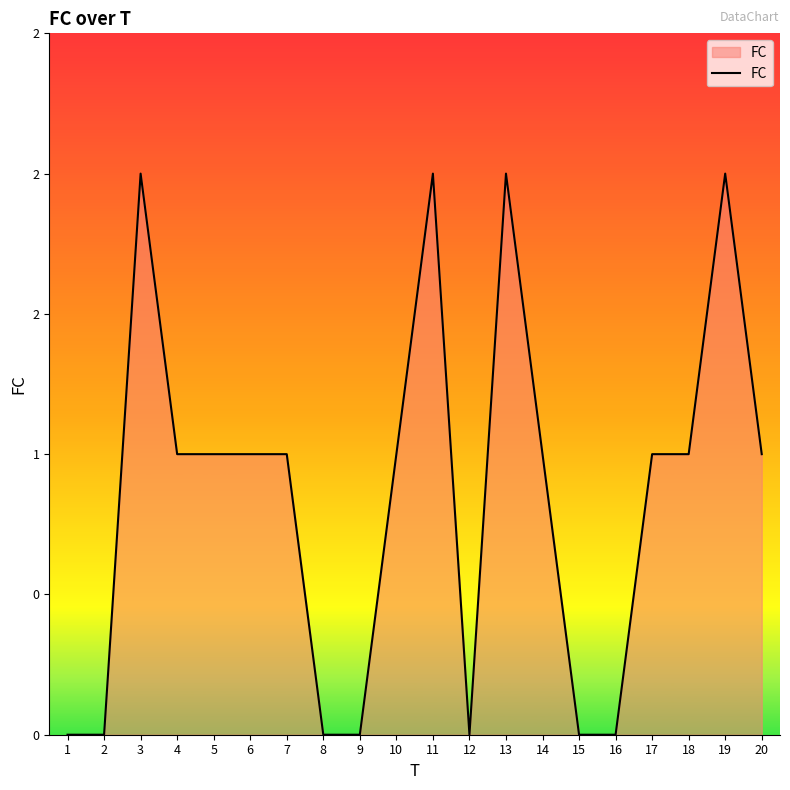

Where is the data nearest to the value 1?

4